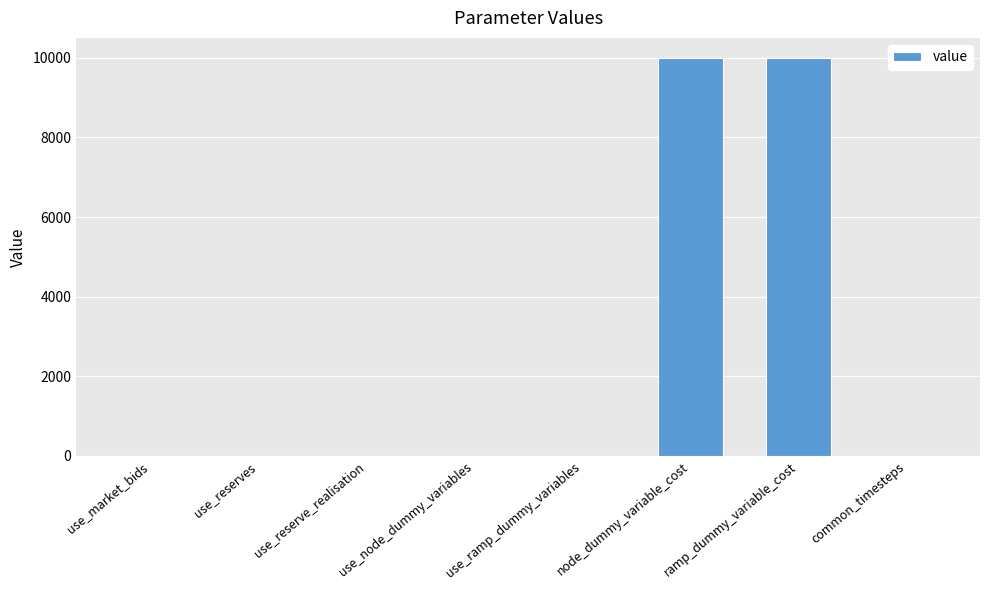

The chart shows a value of 10000 at node_dummy_variable_cost. True or false?

True